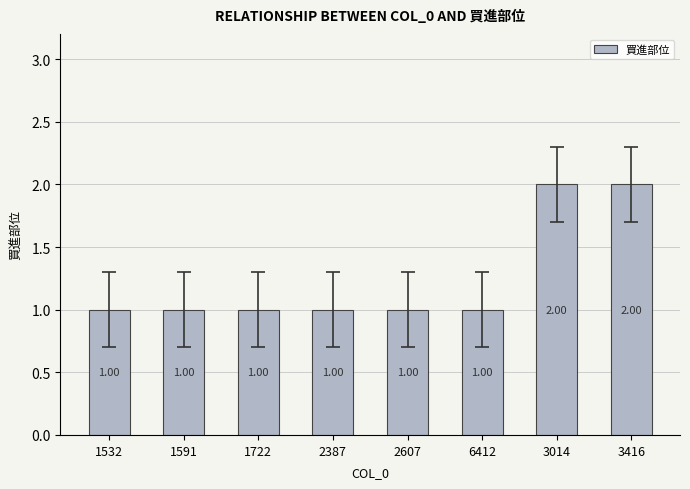

What is the difference between the maximum and minimum values?

1